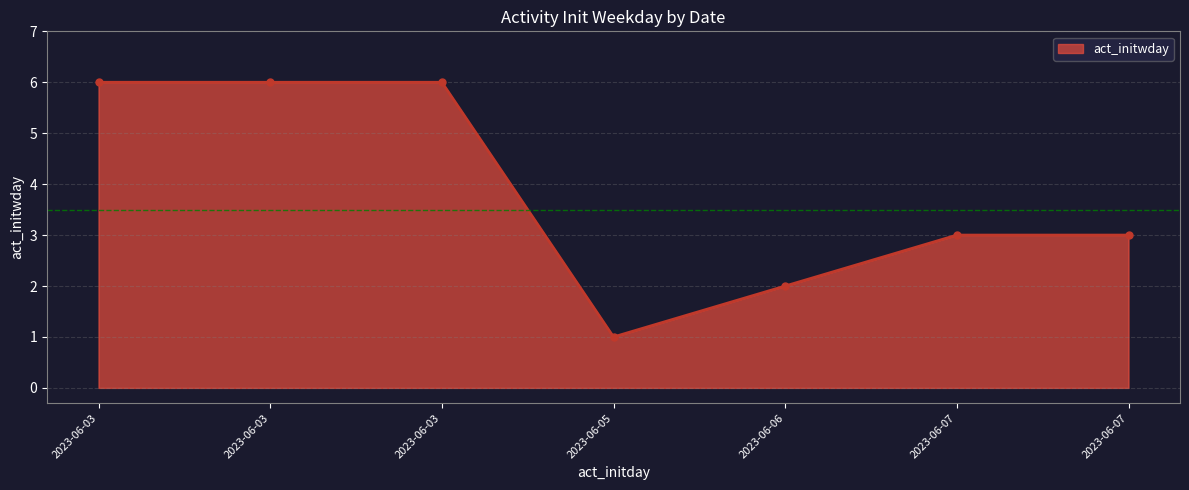

How many data points does each series have?

7